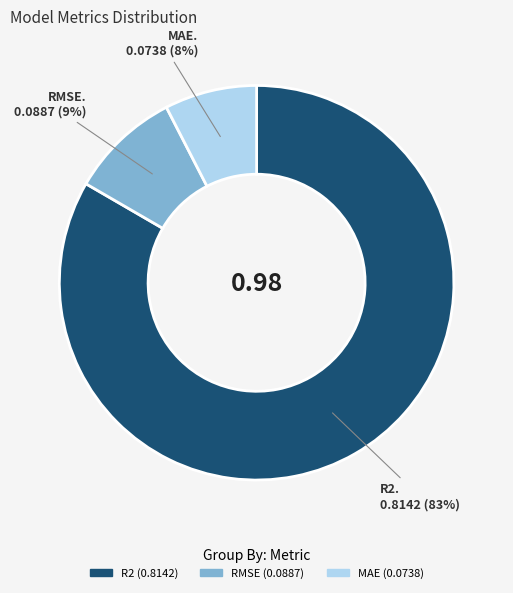

Which slice is the largest?

R2